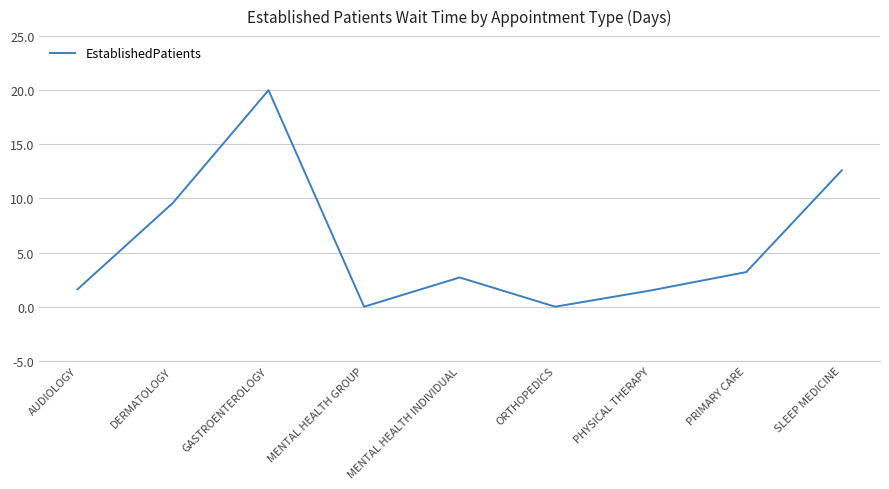

Which has a higher value, SLEEP MEDICINE or AUDIOLOGY?

SLEEP MEDICINE